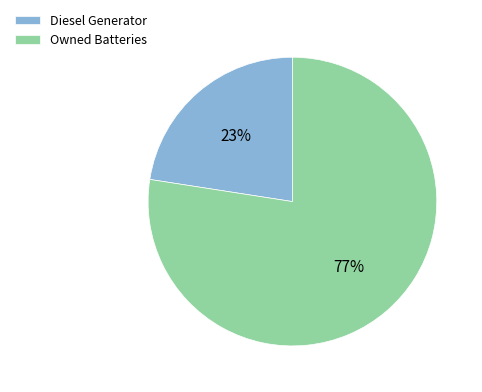

To the nearest percent, what is the average slice percentage?

50%